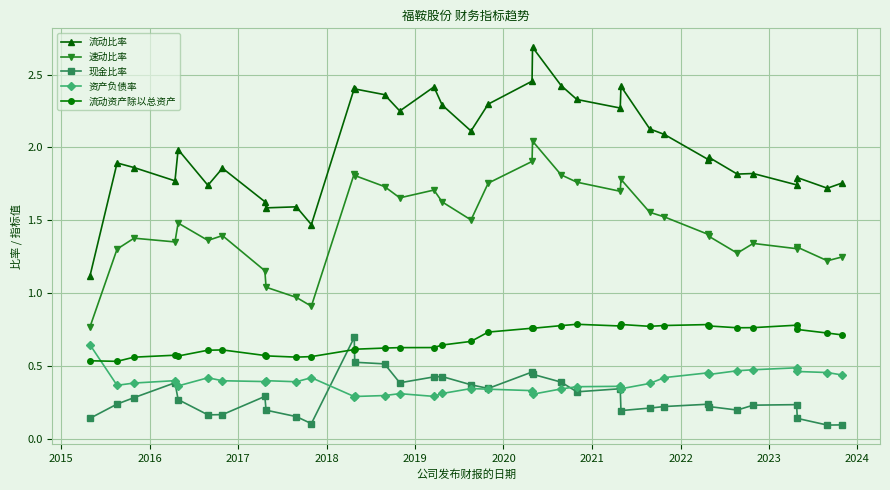

In 流动比率, how many points are higher than both neighbors (excluding endpoints)?

11